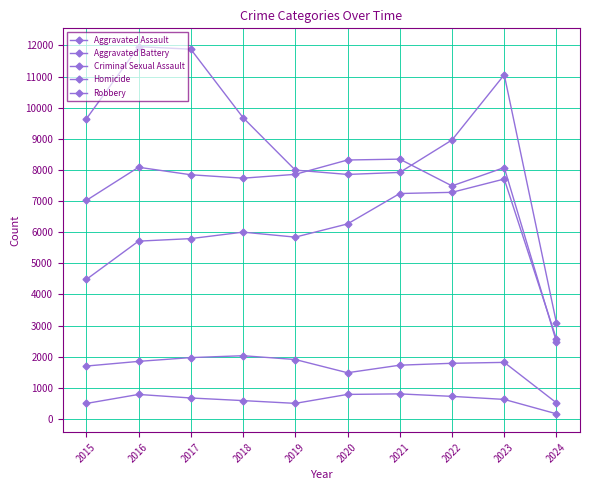

True or false: Criminal Sexual Assault and Aggravated Battery cross at least once.

False